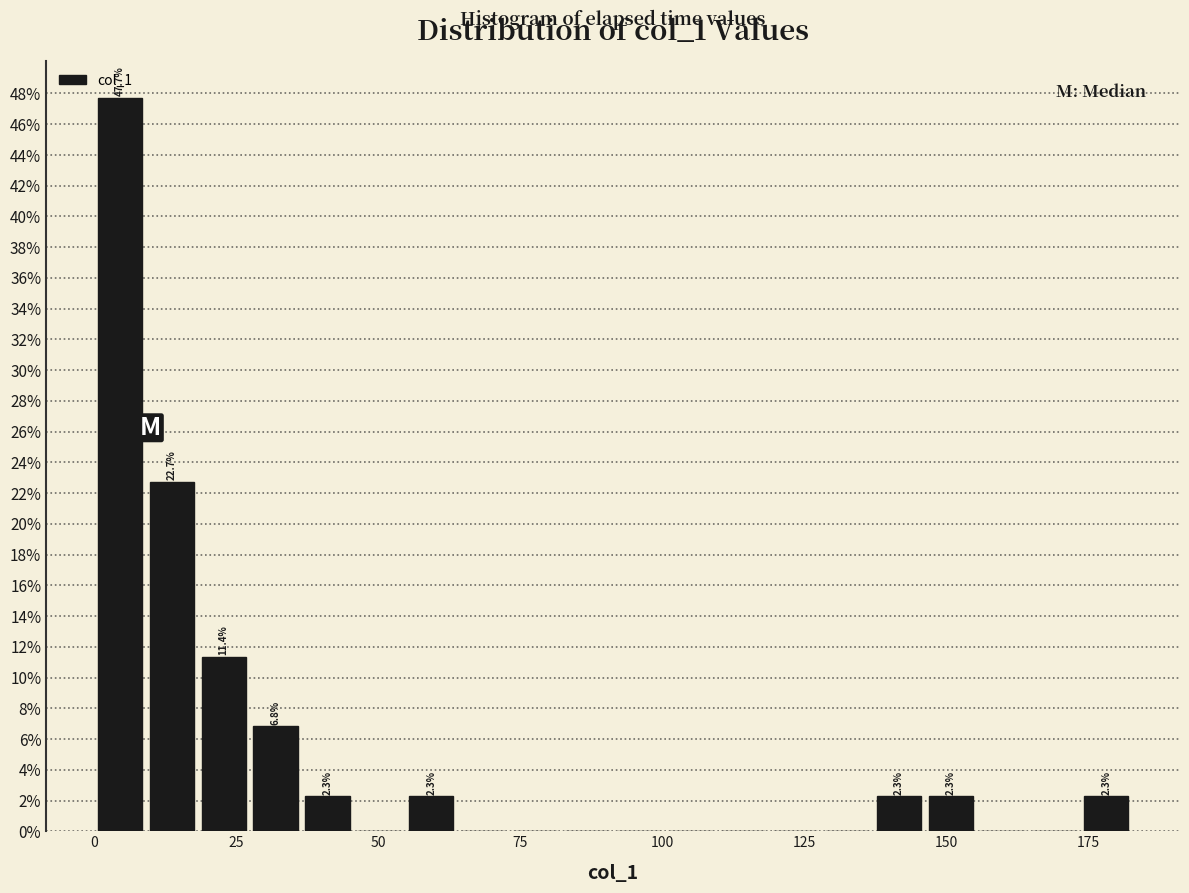

Around what value on the x-axis is the tallest bar? Give the approximate position of its centre, as read against the axis.

5